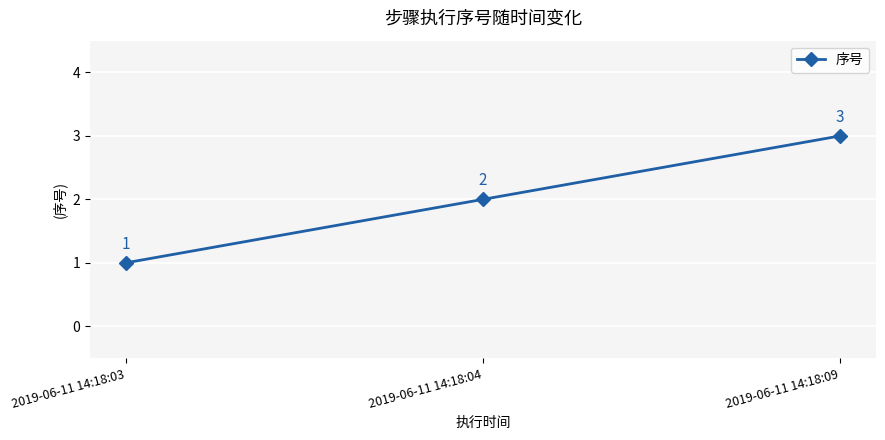

Where is the data nearest to the value 2?

2019-06-11 14:18:04